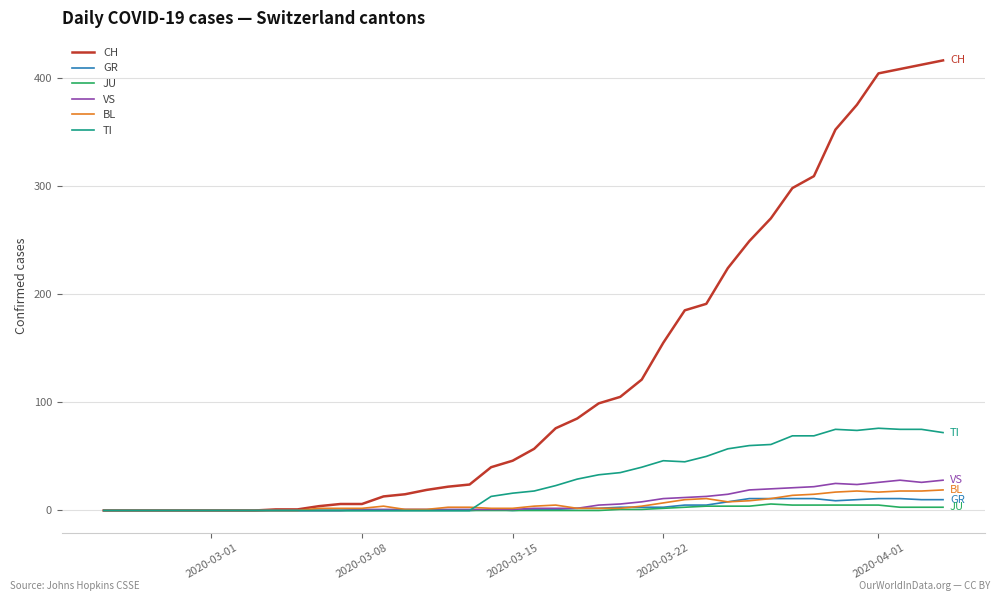

Which series has the widest spread of values?

CH